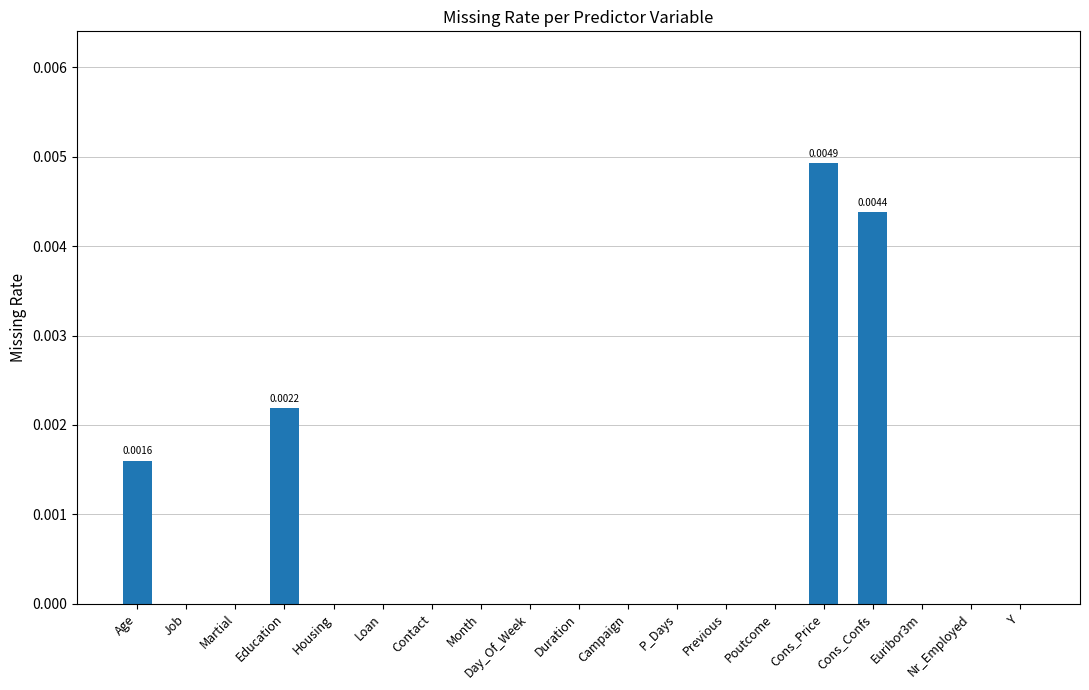

Are the bars horizontal?

No